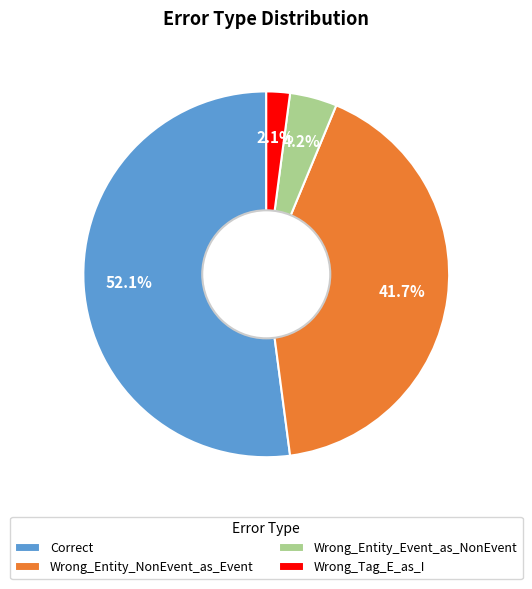

Rank the categories by value from lowest to highest.

Wrong_Tag_E_as_I, Wrong_Entity_Event_as_NonEvent, Wrong_Entity_NonEvent_as_Event, Correct